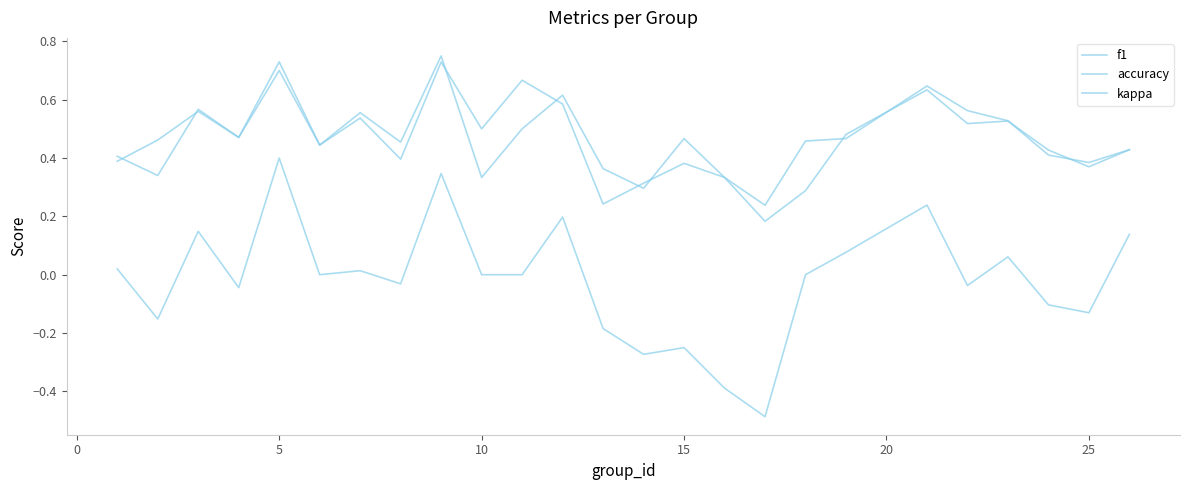

How many series are shown in this chart?

3